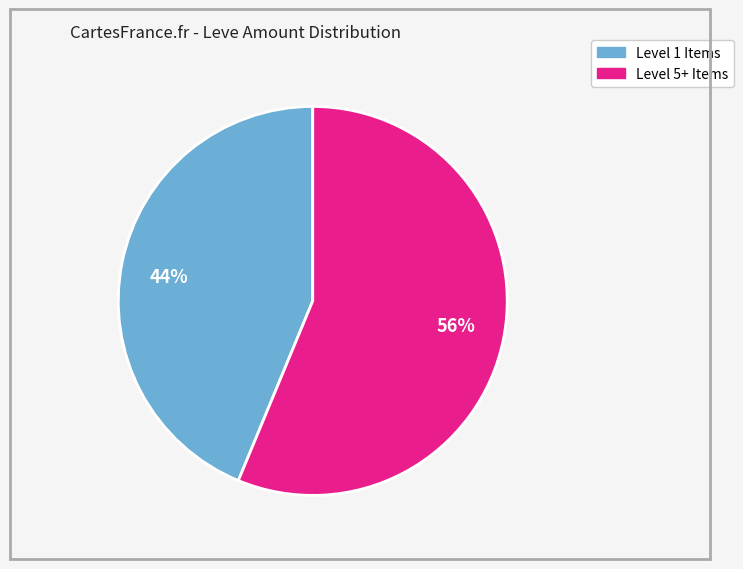

What percentage is the 44% slice, to the nearest percent?

44%